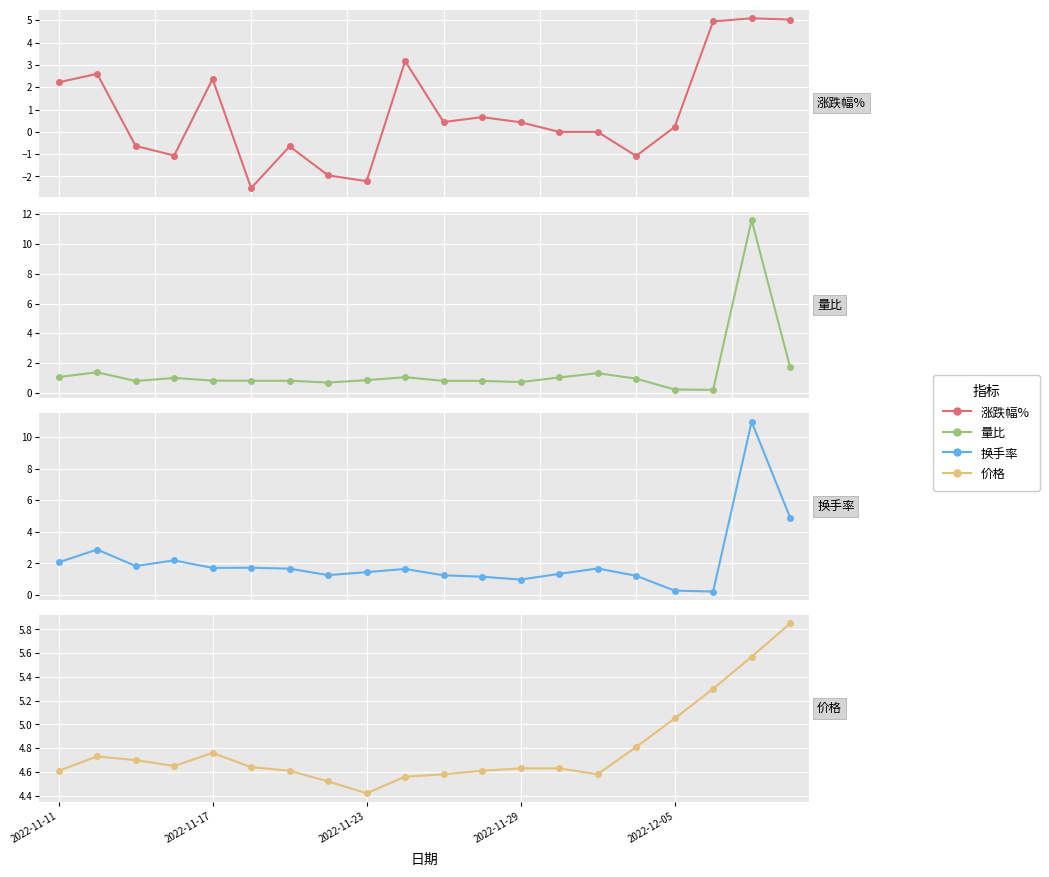

Which series ends up on top after the final intersection of 量比 and 价格?

价格